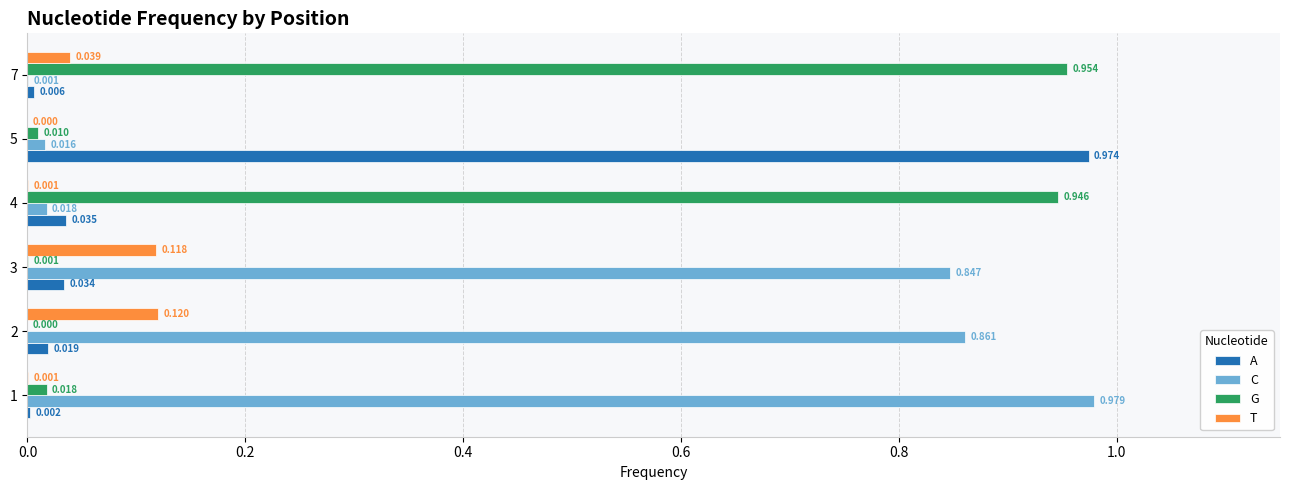

Which series has the largest range (max minus min)?

C